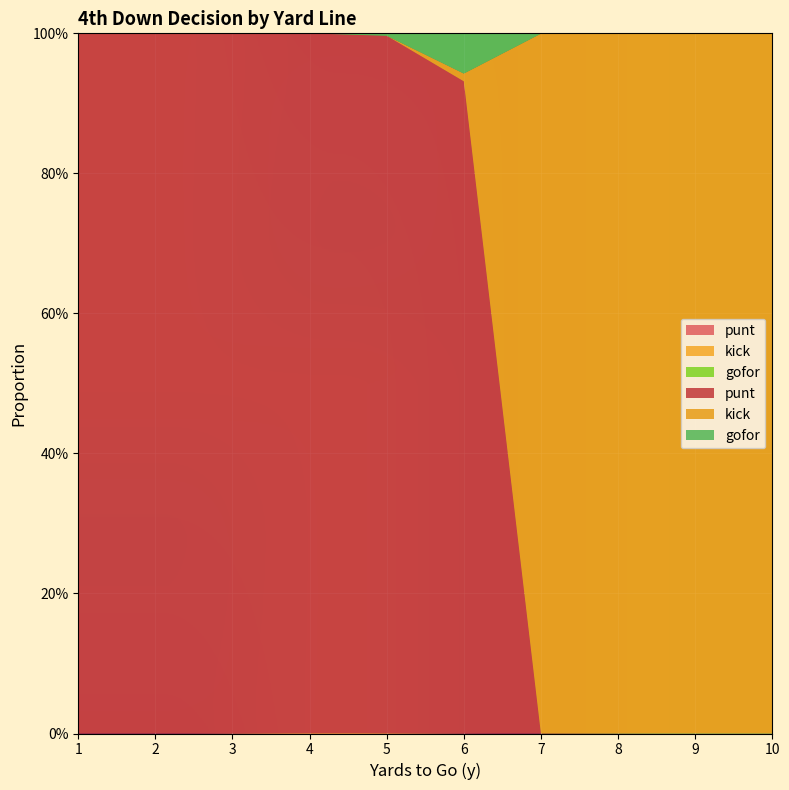

Reading left to right, extract all data points from this chart.

punt: 1=1.0	2=1.0	3=1.0	4=1.0	5=1.0	6=0.9	7=0.0	8=0.0	9=0.0	10=0.0
kick: 1=0.0	2=0.0	3=0.0	4=0.0	5=0.0	6=0.0	7=1.0	8=1.0	9=1.0	10=1.0
gofor: 1=0.0	2=0.0	3=0.0	4=0.0	5=0.0	6=0.1	7=0.0	8=0.0	9=0.0	10=0.0